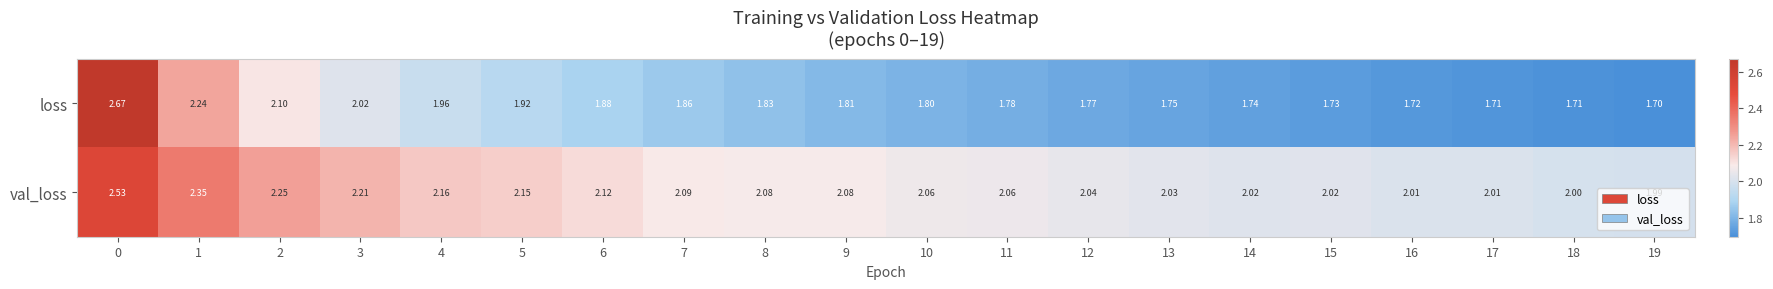

What is the spread (max minus min) of values at 4?

0.2